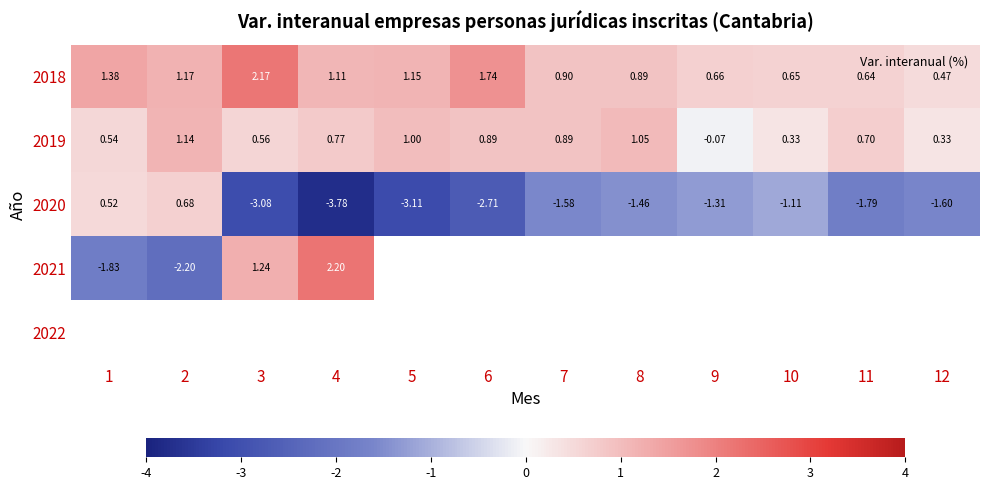

What is the sum of all 2020 values?

-20.3